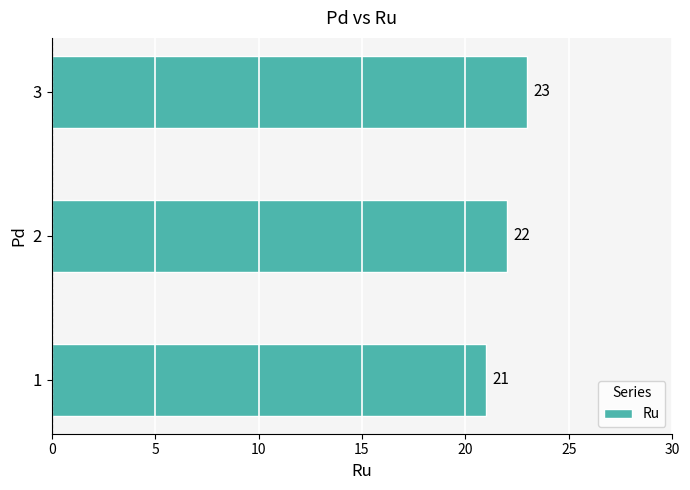

List the labels in order of value, largest first.

3, 2, 1